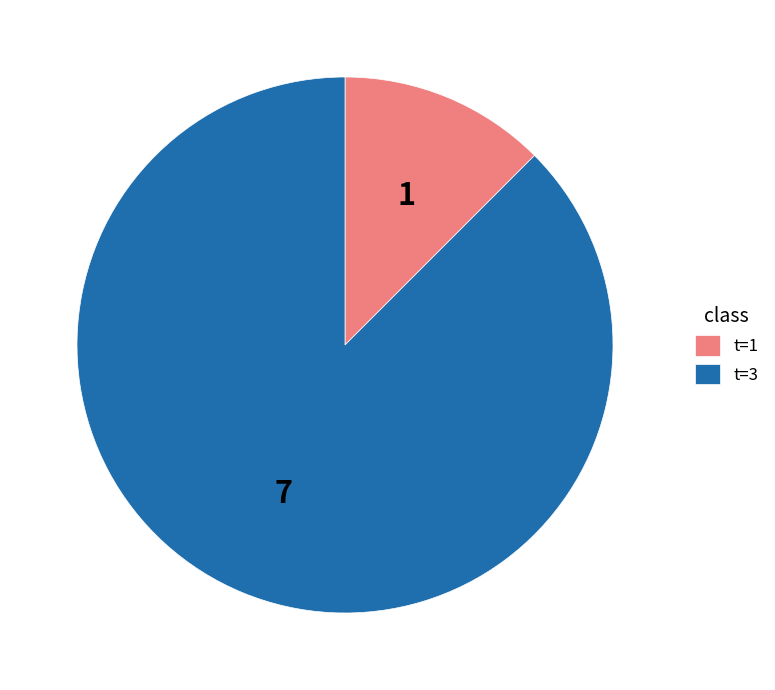

What is the smallest slice in the pie chart?

t=1